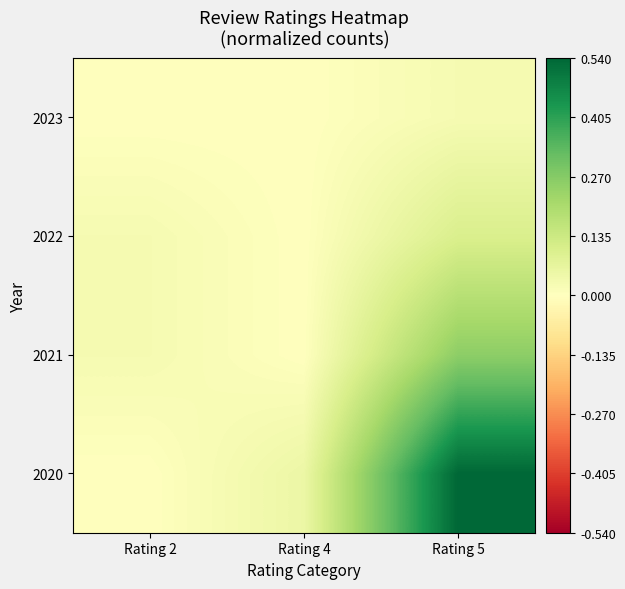

Which label corresponds to the smallest value in the chart?

Rating 2